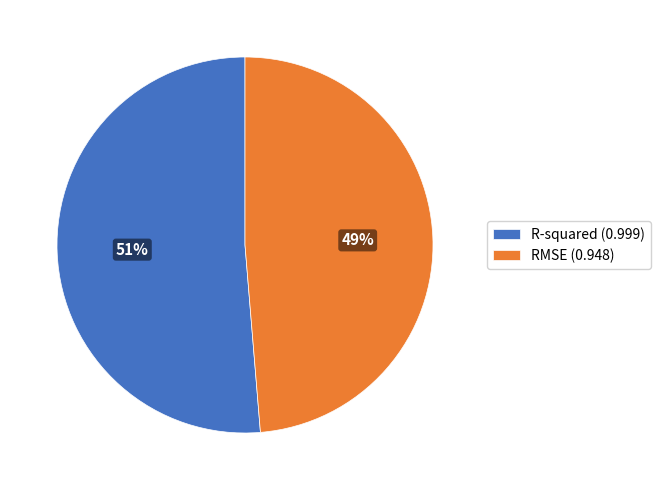

Which has a higher value, RMSE (0.948) or R-squared (0.999)?

R-squared (0.999)